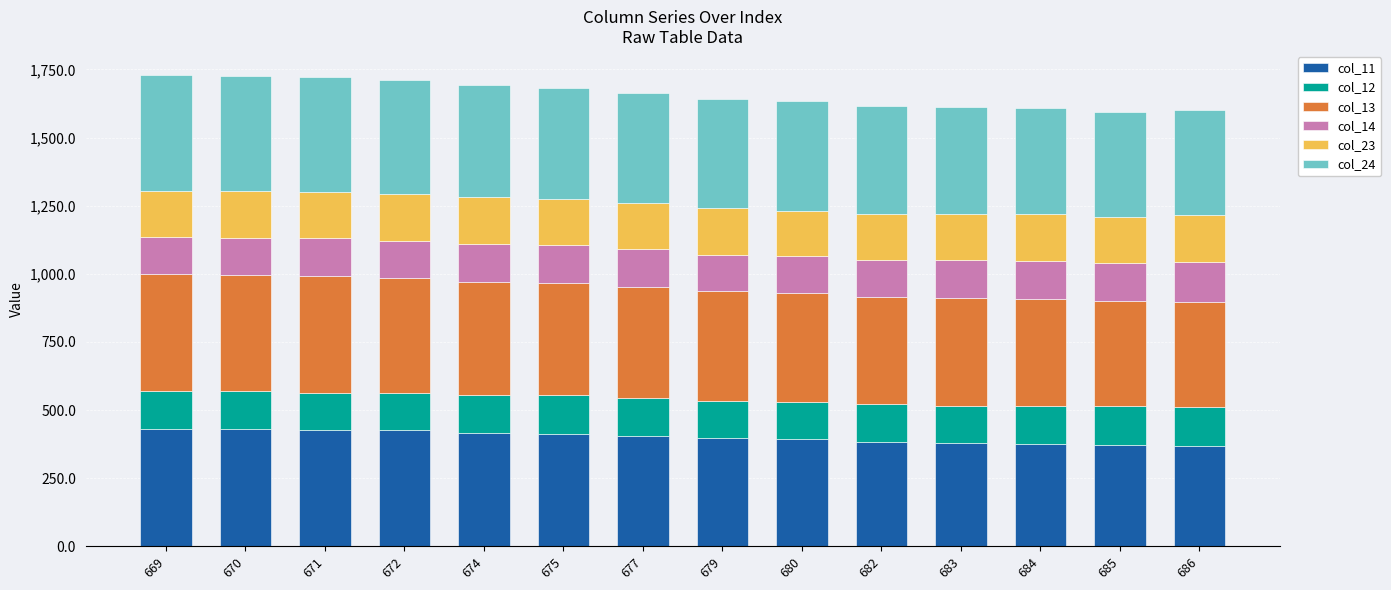

What is the average value of the col_11 series?

400.5